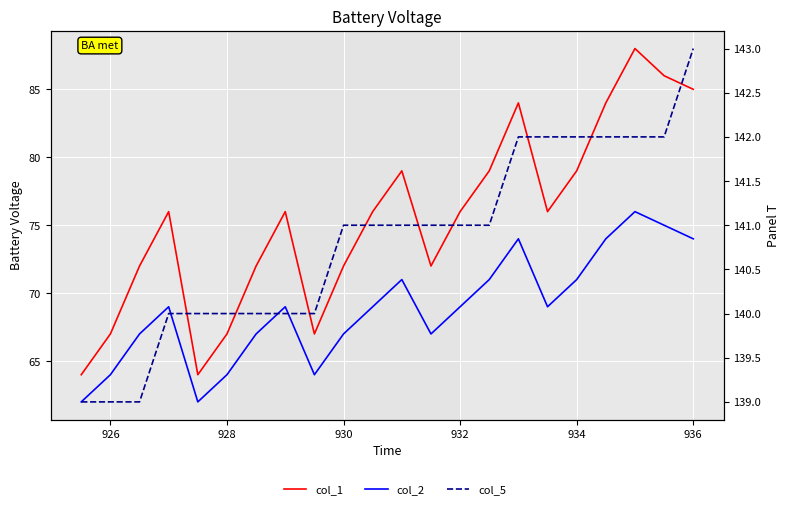

What is the sum of all col_1 values?

1661